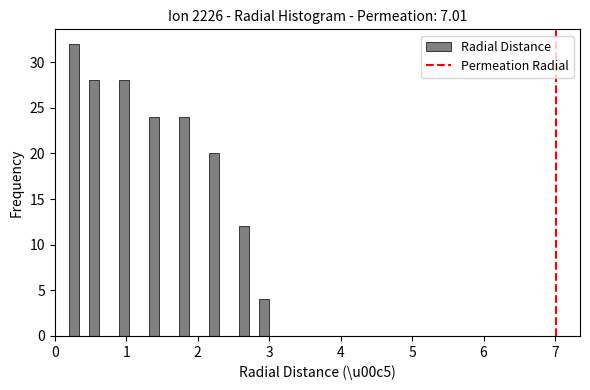

Read against the x-axis, roughly where is the centre of the tallest bar?

0.3